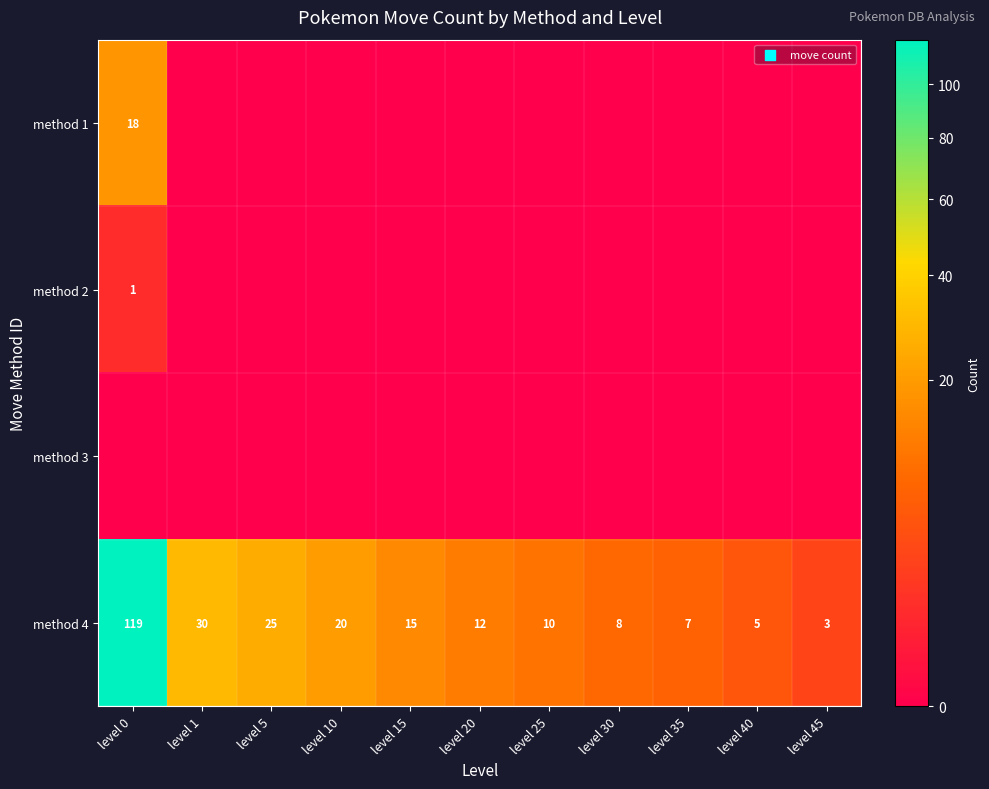

At which label does method 4 reach its minimum?

level 45